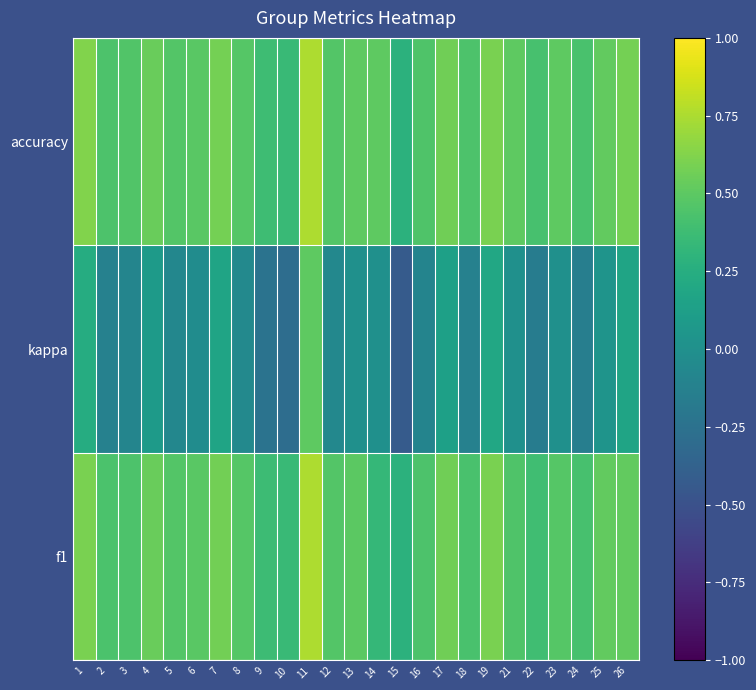

What is the minimum value shown in the chart?

-0.4